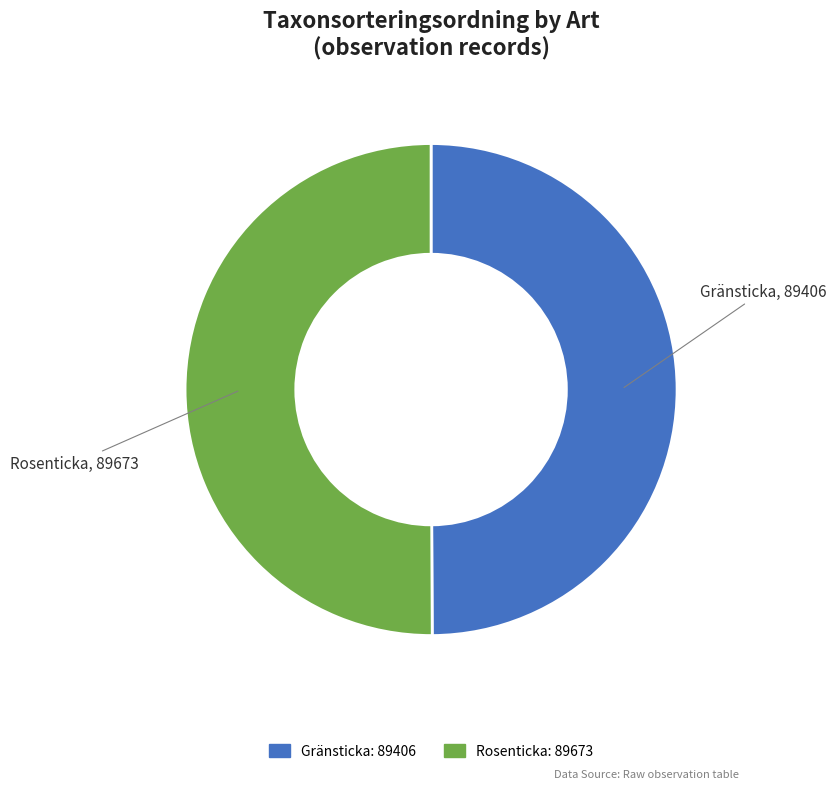

True or false: Rosenticka accounts for 50% of the total.

True